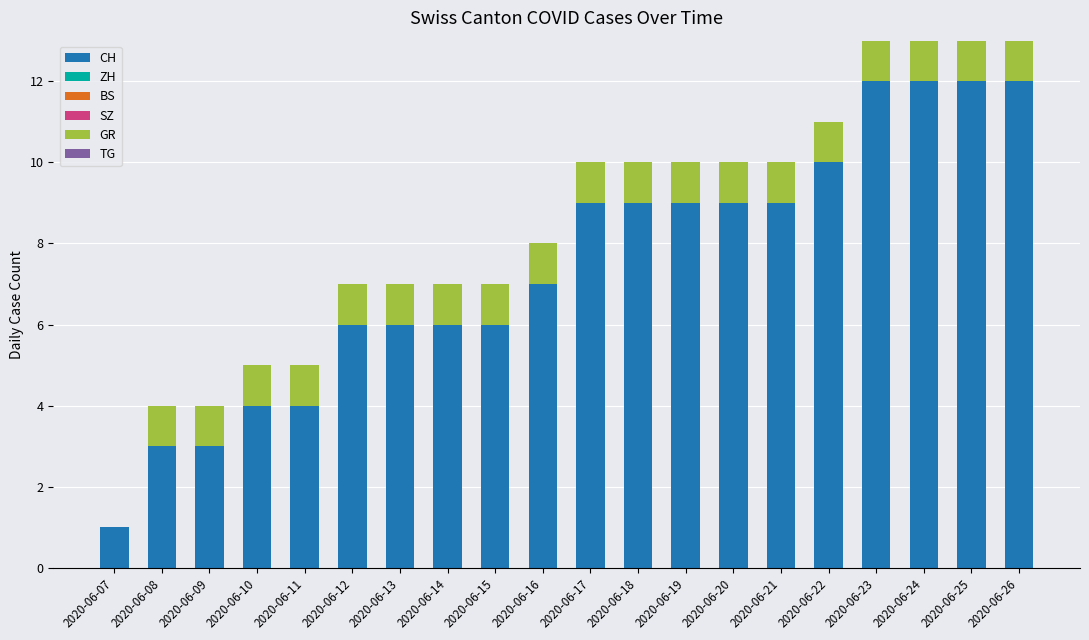

What is the highest value of the CH series?

12